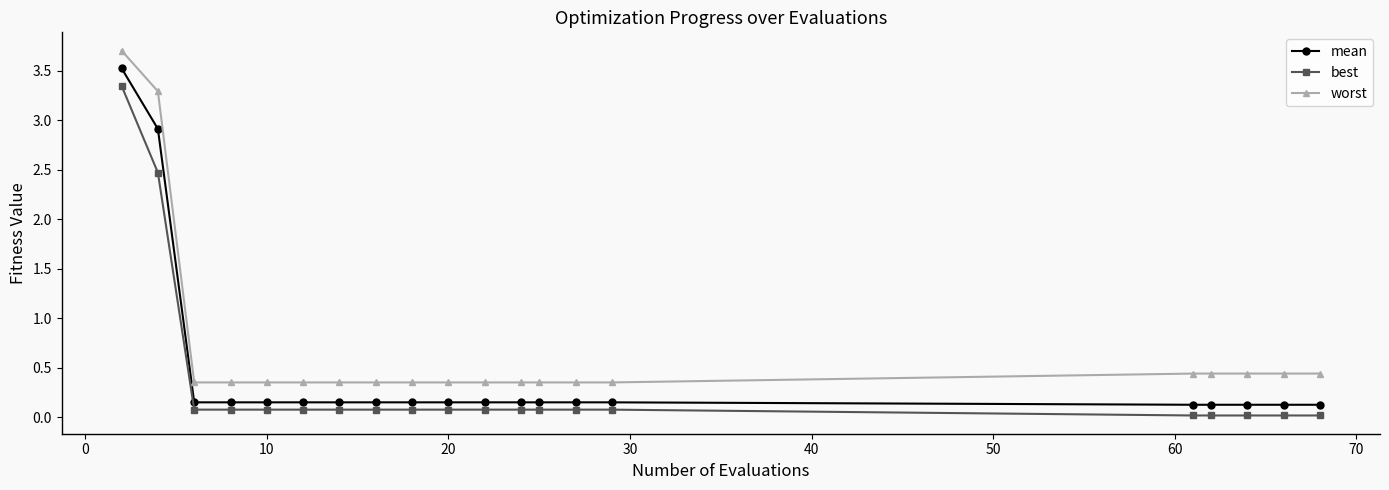

At how many categories does at least one series exceed 2?

2